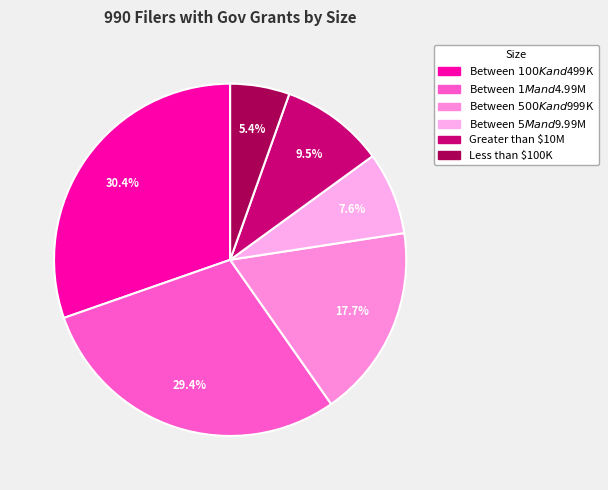

Which category has the smallest portion of the pie?

Less than $100K